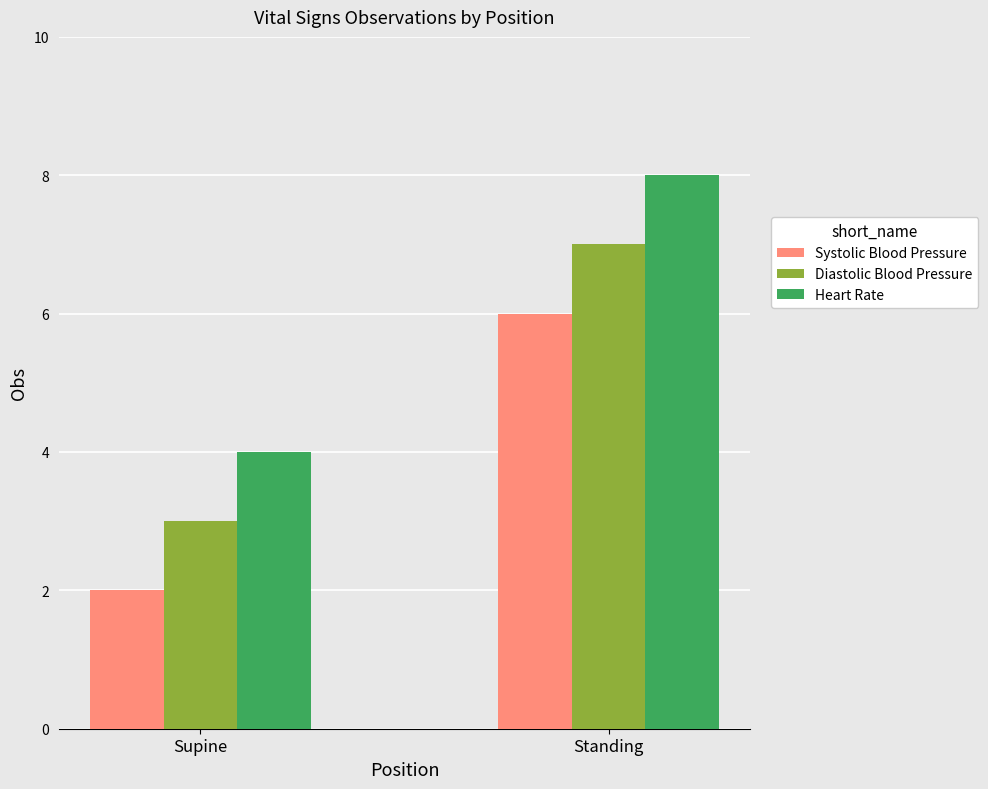

Does the chart contain stacked bars?

No